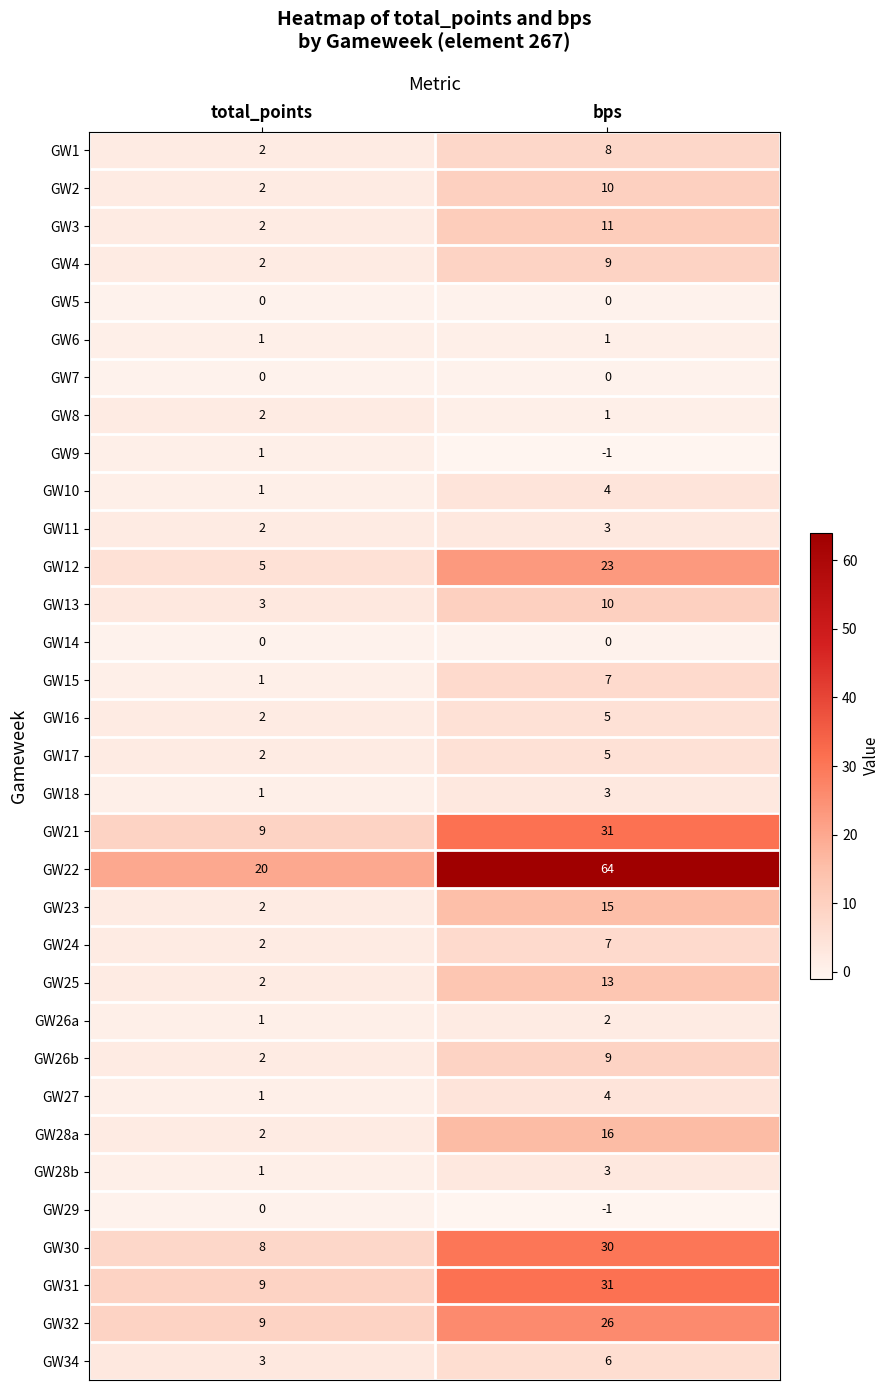

How many series are shown in this chart?

33